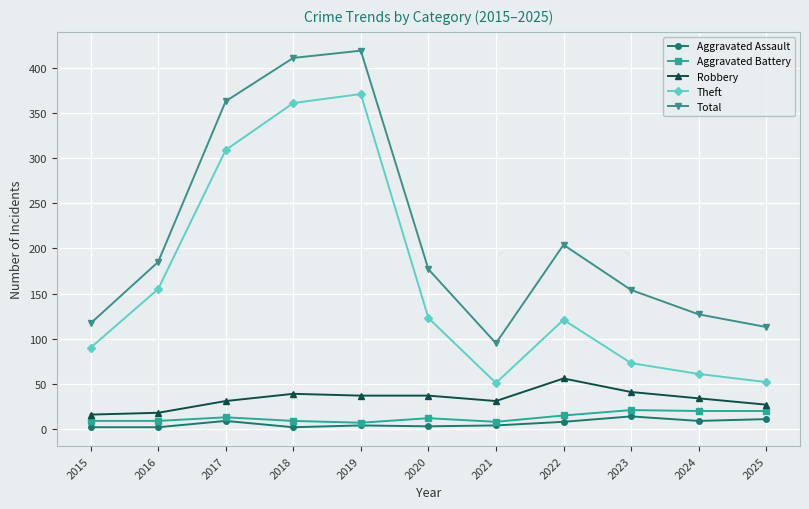

At how many categories does at least one series exceed 368?

2